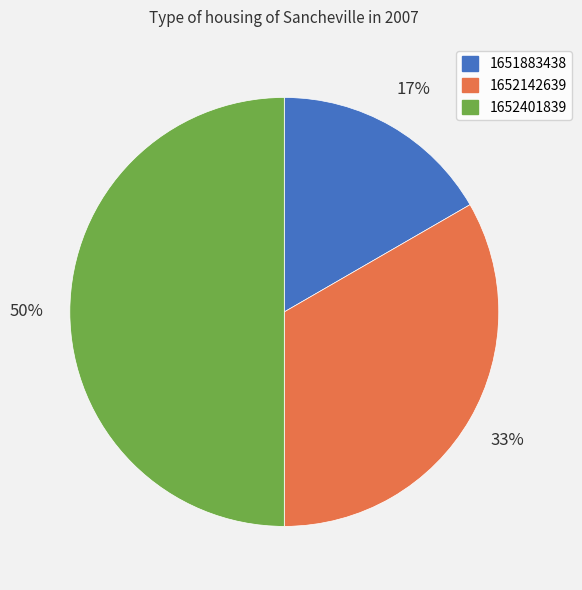

What is the ratio of the value at 1652142639 to the value at 1652401839?

0.7